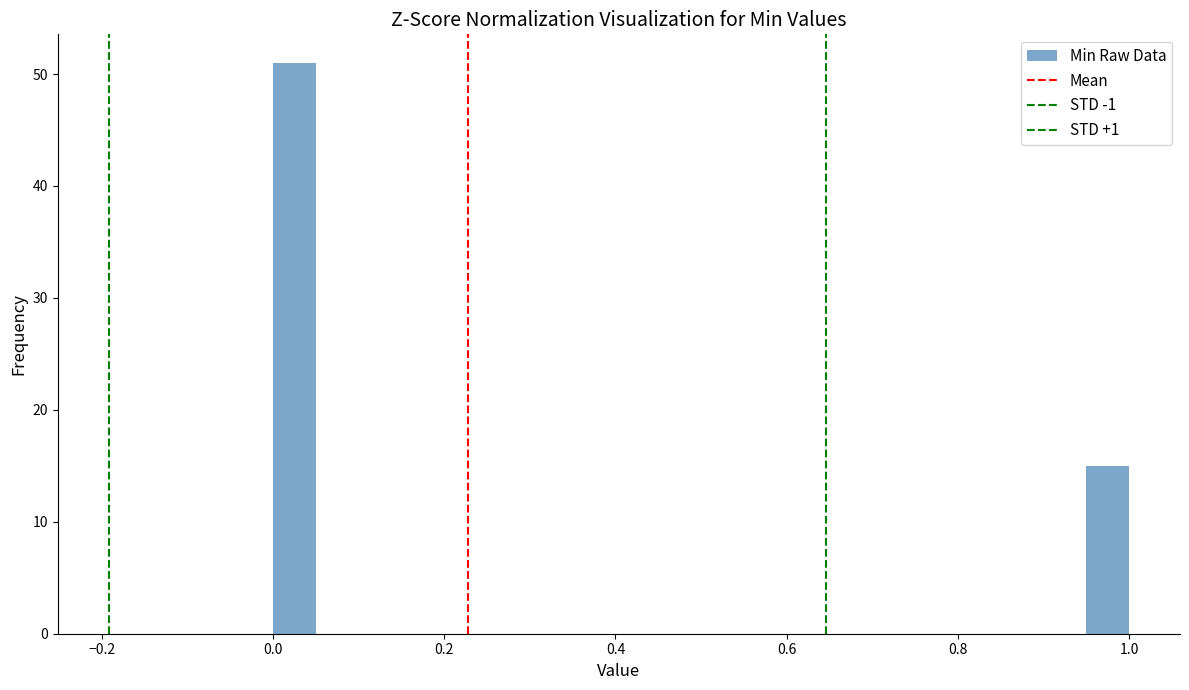

Around what value on the x-axis is the tallest bar? Give the approximate position of its centre, as read against the axis.

0.02